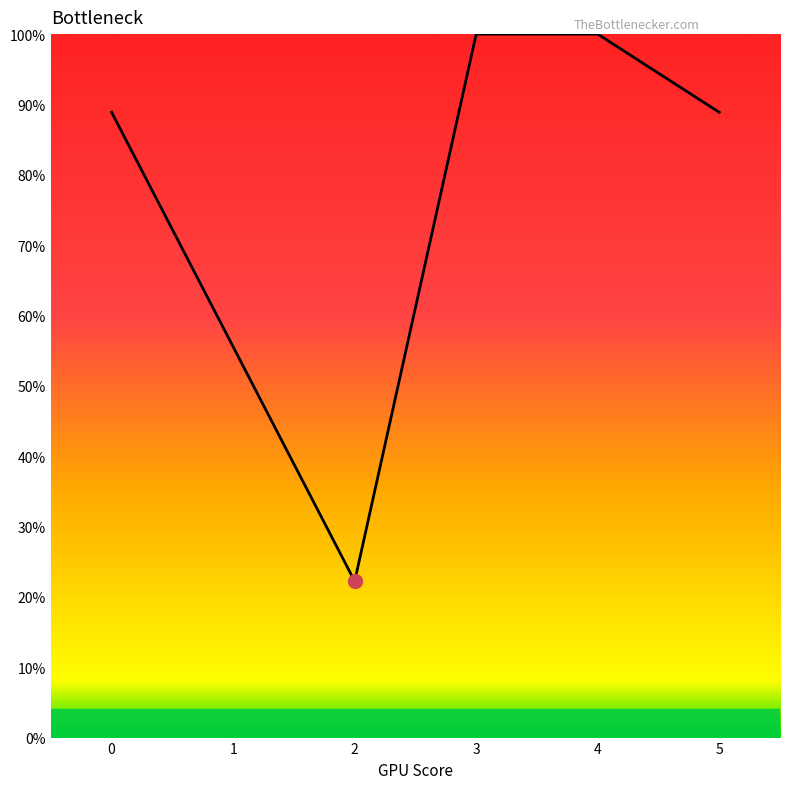

The chart shows a value of 100.0 at 4. True or false?

True